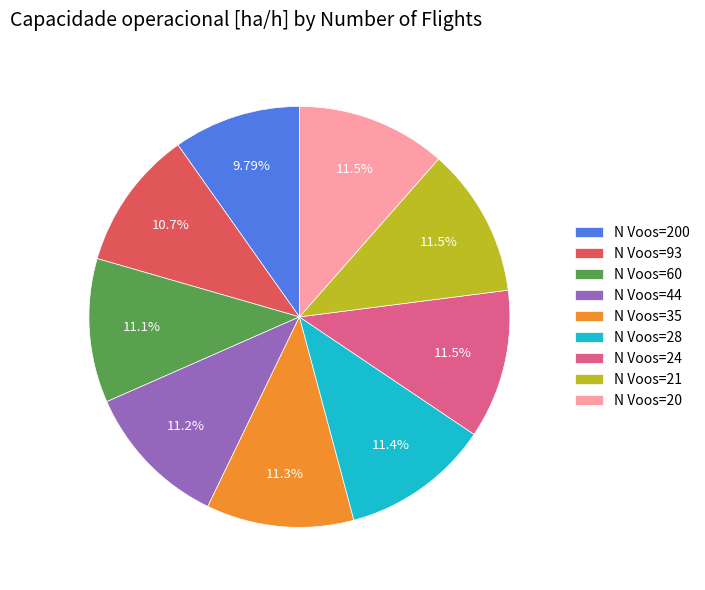

How many slices are in this pie chart?

9